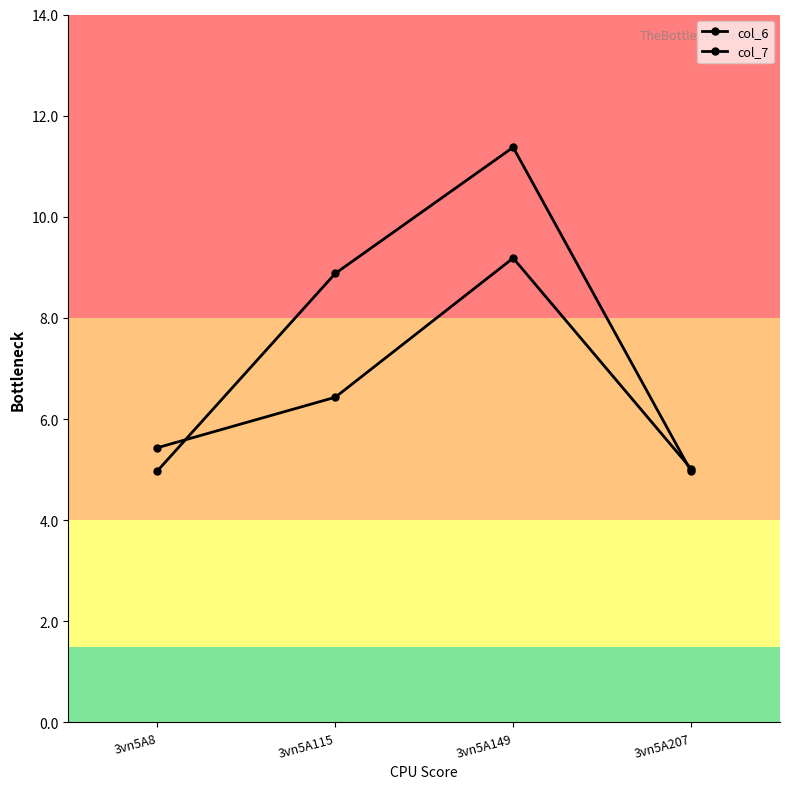

Rank the series by their maximum value, from lowest to highest.

col_7, col_6